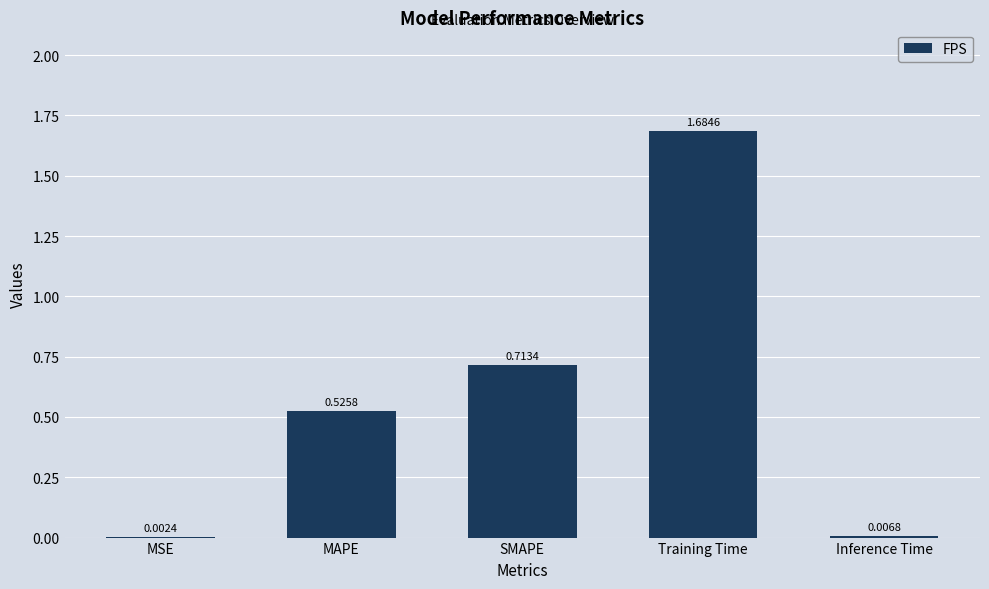

What is the sum of all values?

2.9